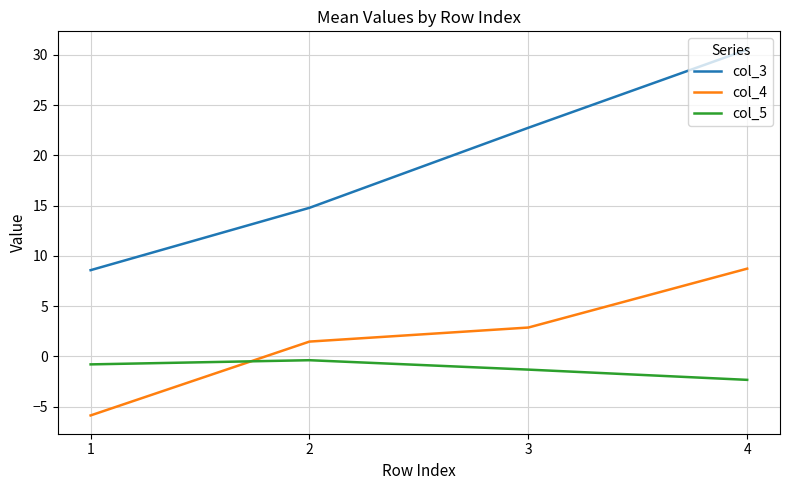

True or false: col_3 has a value of 49.8 at 4.

False